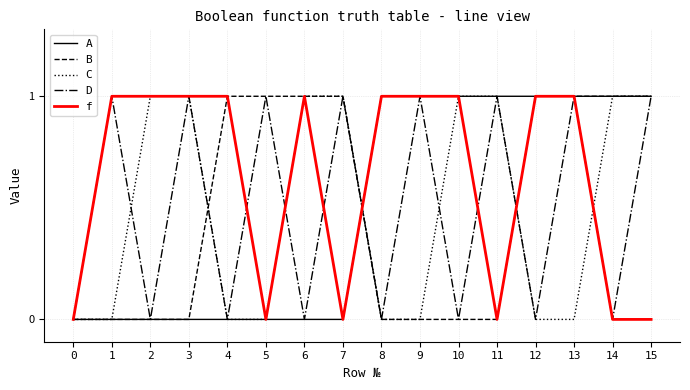

Is this an area chart (filled region under the line)?

No